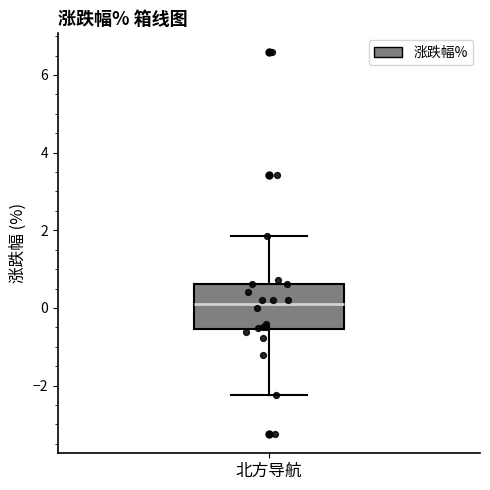

Read this box plot against the y-axis: the position of the median line, the range covered by the box, and the ends of both whiskers. The values are not printed on the chart, so give them approximately, as read against the axis.

median 0.2, box -0.6 to 0.6, whiskers -2.2 to 1.8